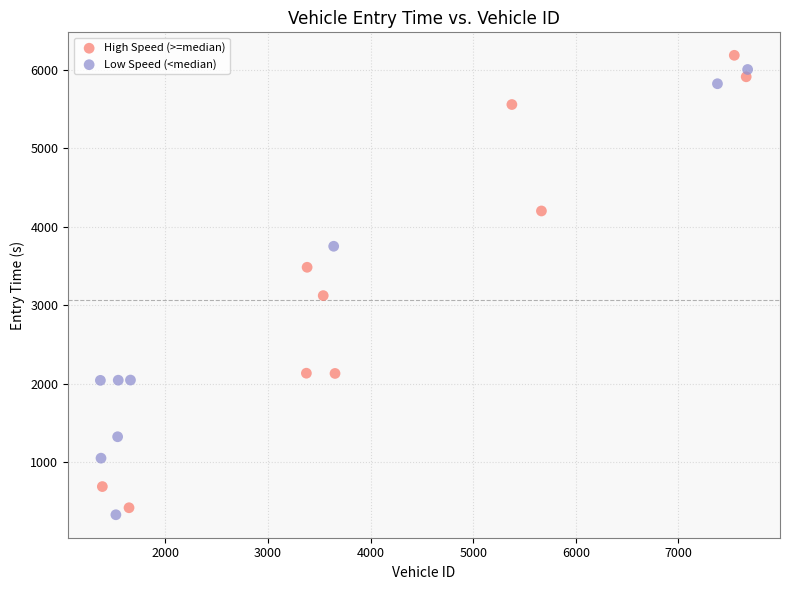

What are all the series names shown in the legend?

High Speed (>=median), Low Speed (<median)